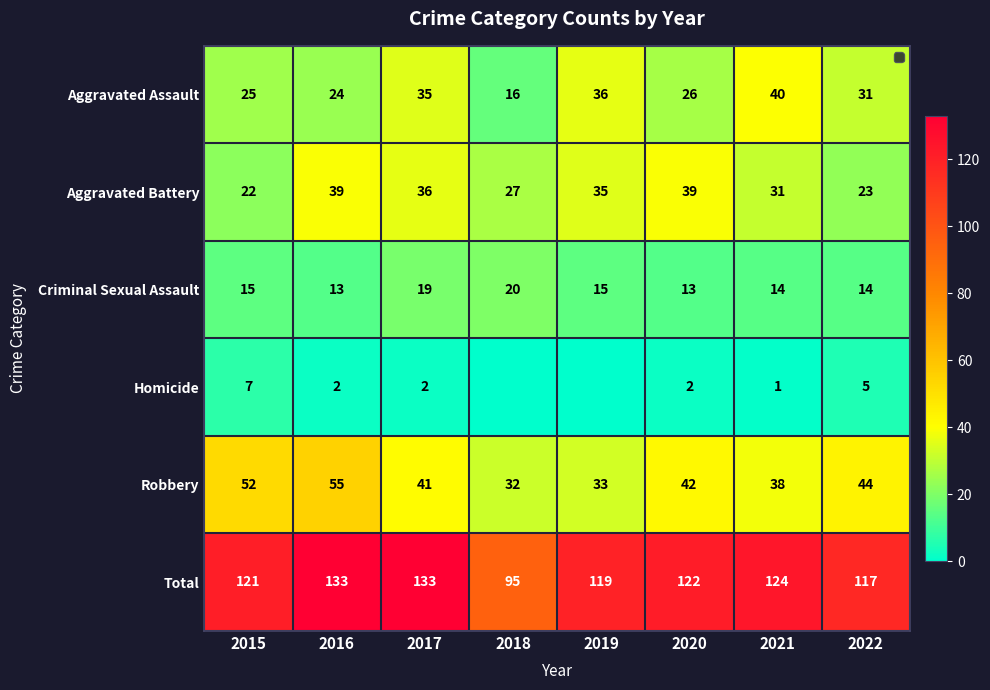

How many categories are shown in the chart?

8